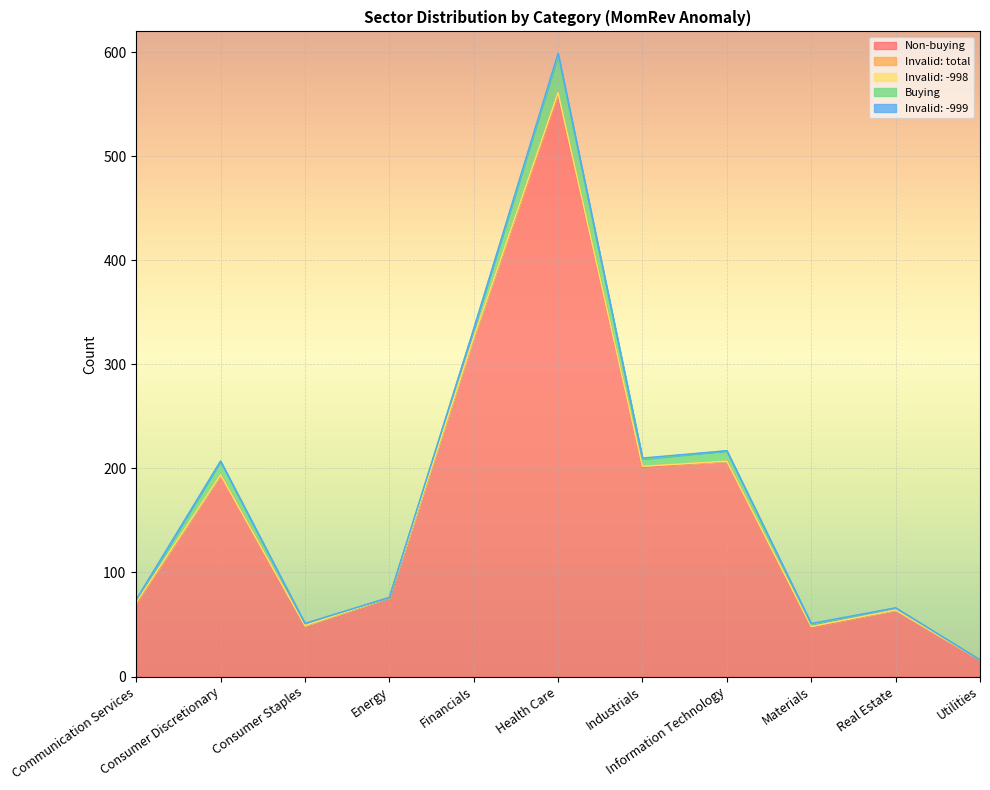

Reading right to left, what are all the values shown in this chart?

Non-buying: 16	64	47	207	201	559	326	76	49	194	70
Invalid: total: 0	0	1	0	1	2	0	0	0	0	1
Invalid: -998: 0	0	0	0	0	0	0	0	0	0	0
Buying: 0	2	2	10	7	36	8	0	2	13	2
Invalid: -999: 0	0	1	0	1	2	0	0	0	0	1